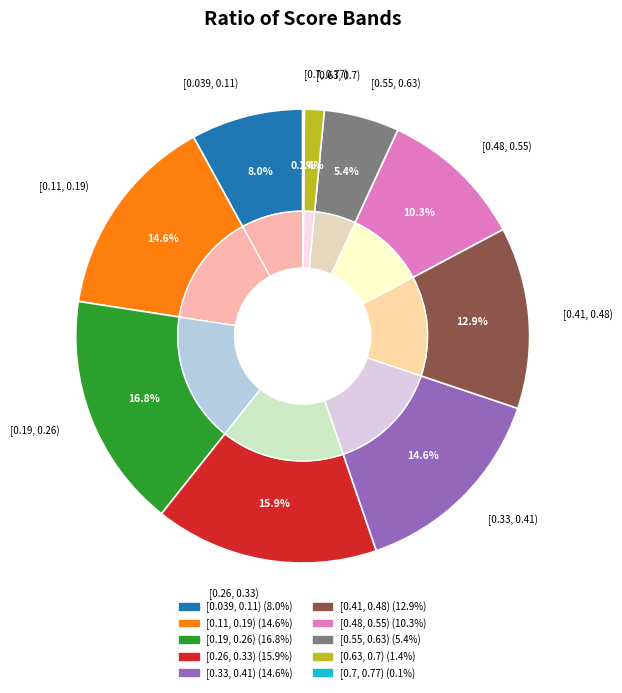

To the nearest percent, what portion does [0.039, 0.11) represent?

8%